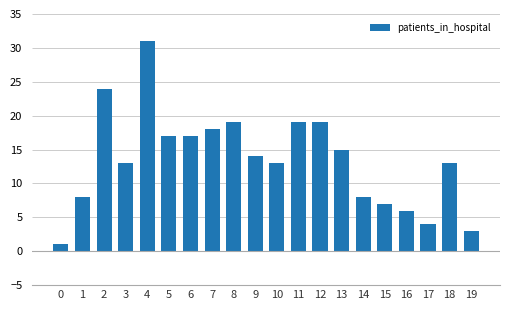

How many categories are shown in the chart?

20